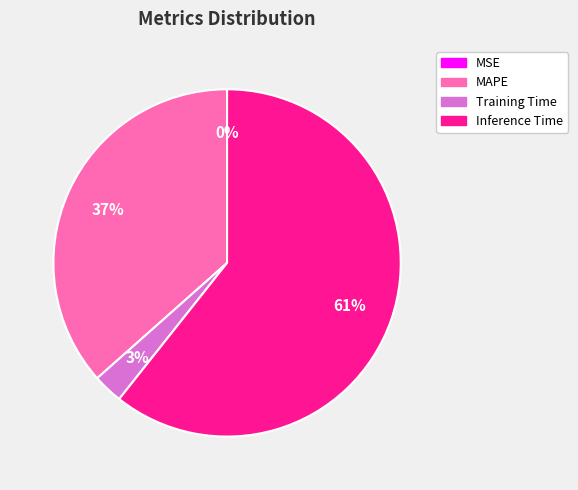

To the nearest percent, what portion does Training Time represent?

3%